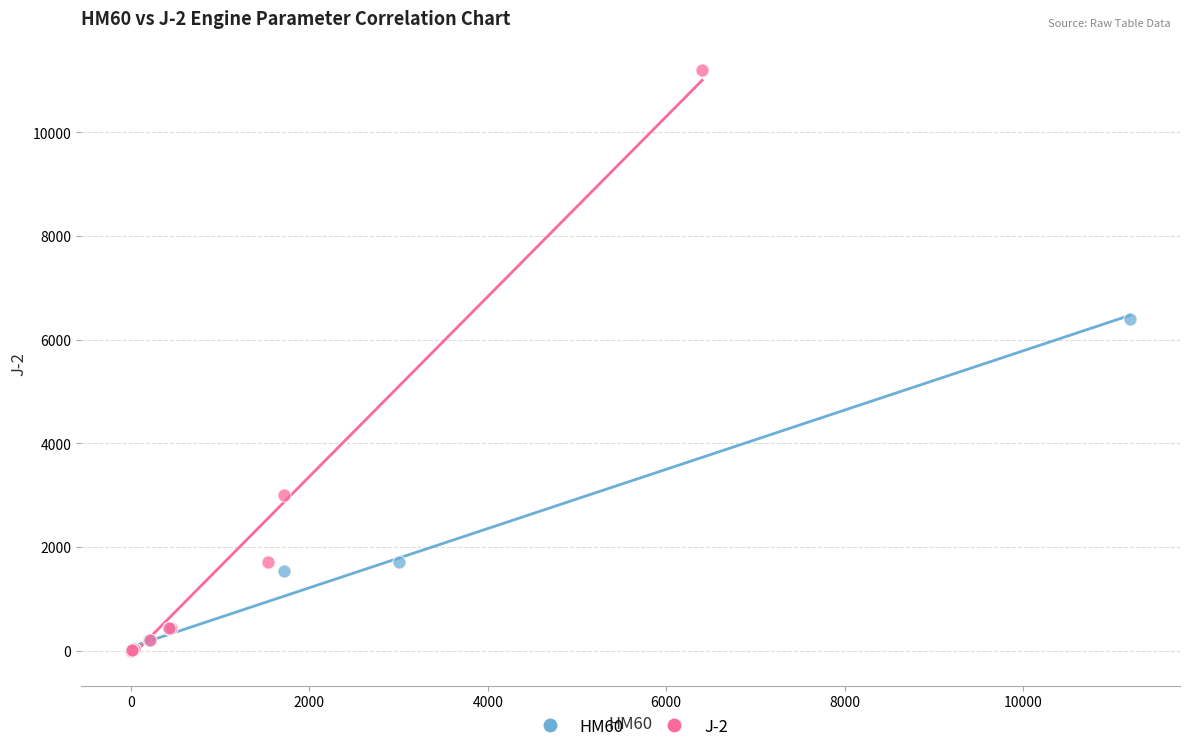

Which series has the widest spread of Y values?

J-2